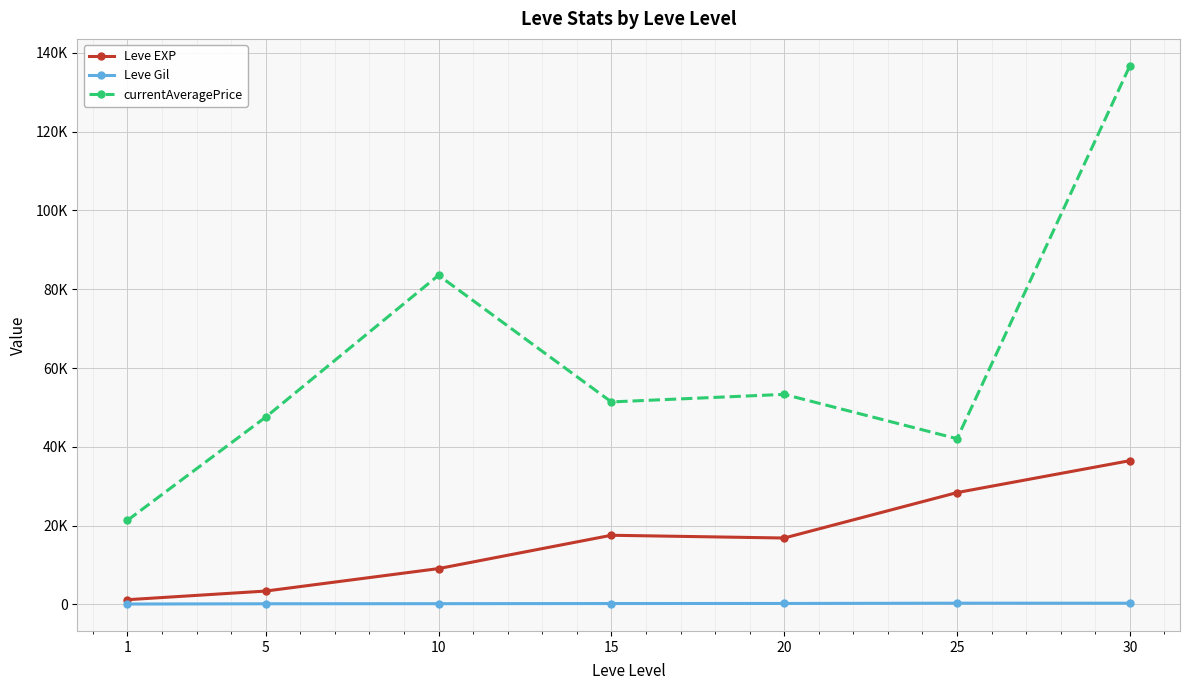

Reading left to right, extract all data points from this chart.

Leve EXP: 1=1213.3	5=3405.0	10=9106.7	15=17563.3	20=16865.0	25=28393.3	30=36492.5
Leve Gil: 1=113.3	5=180.0	10=202.8	15=241.3	20=257.0	25=329.7	30=320.8
currentAveragePrice: 1=21350.0	5=47539.7	10=83534.2	15=51397.5	20=53317.3	25=42065.5	30=136686.5